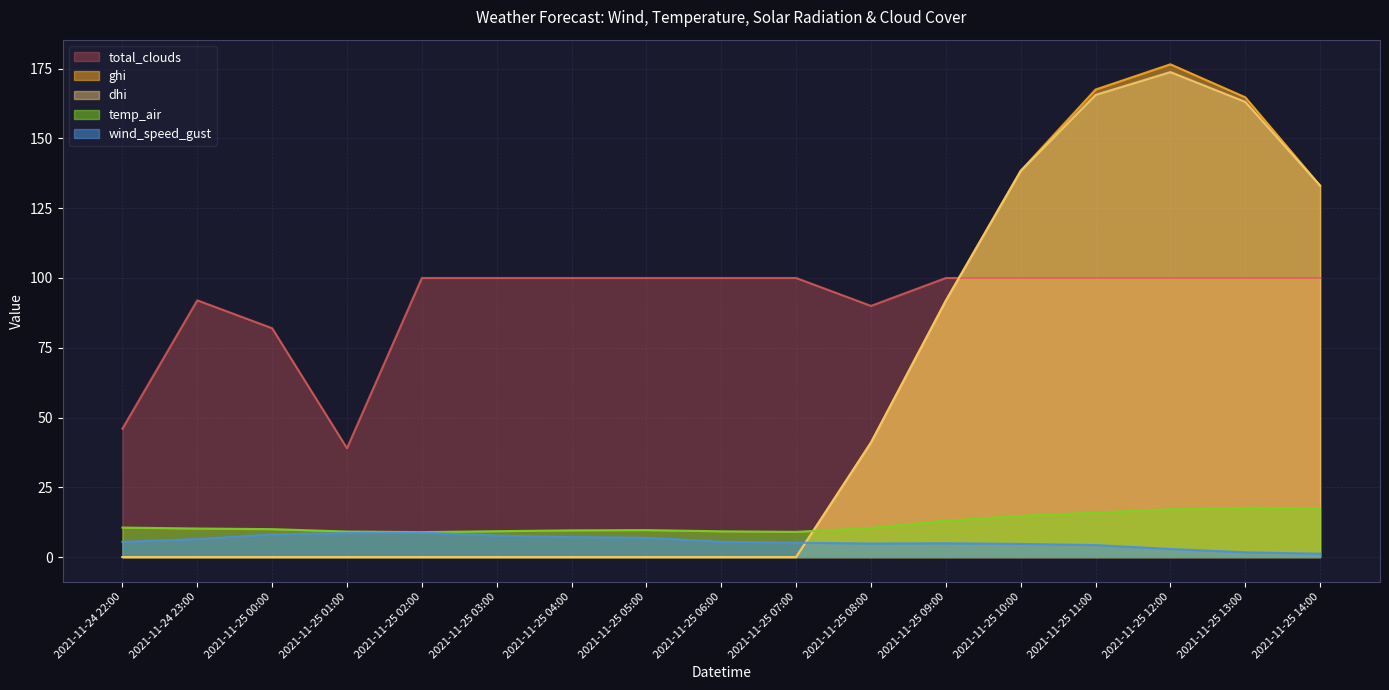

What is the highest value of the total_clouds series?

100.0